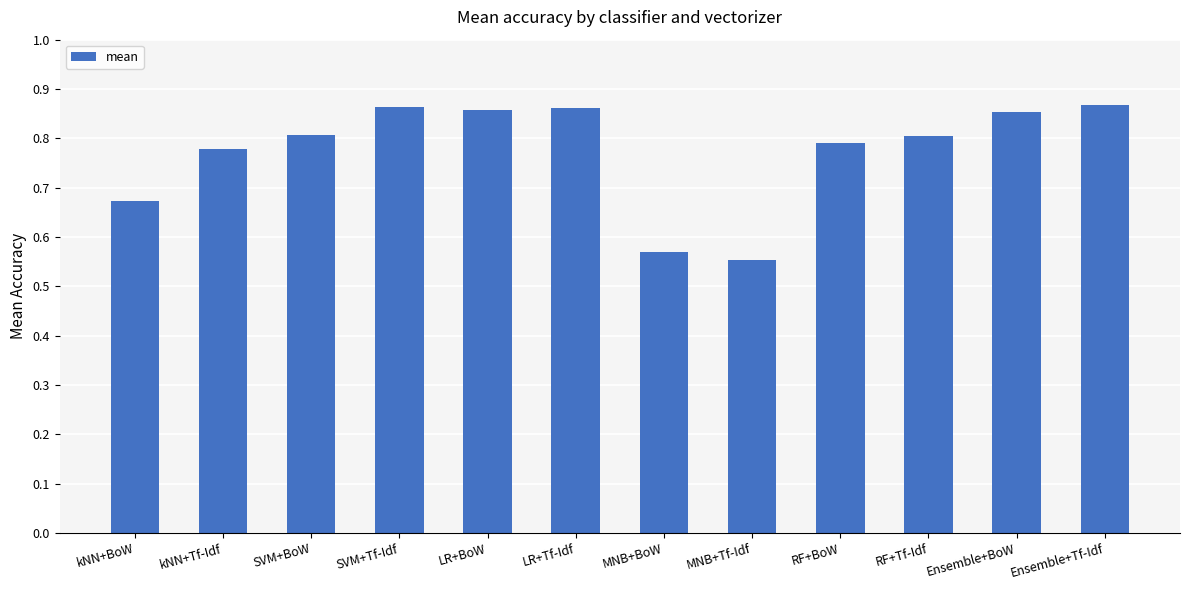

How many values are between 0 and 1?

12